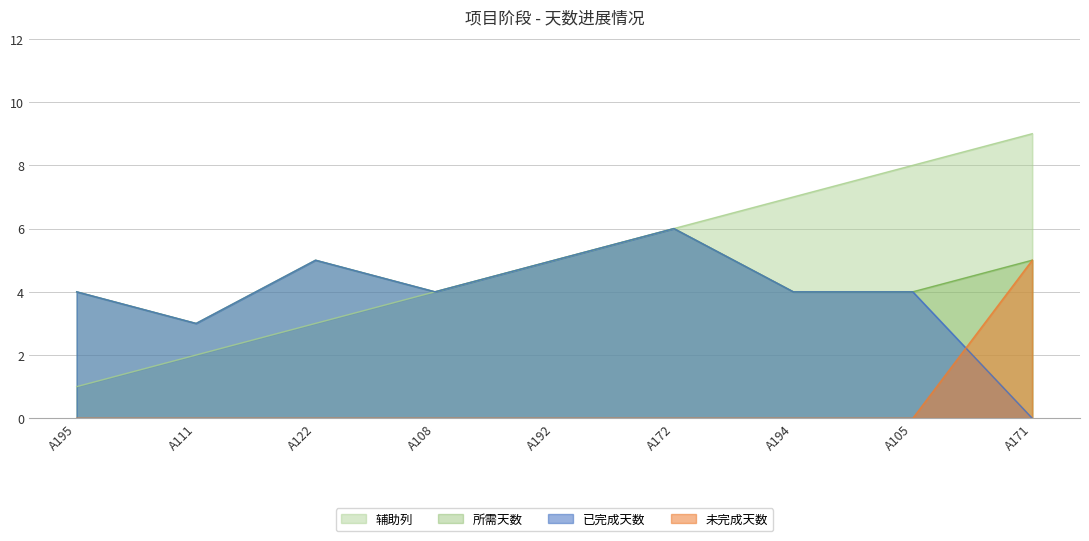

True or false: 所需天数 and 未完成天数 intersect in this chart.

False